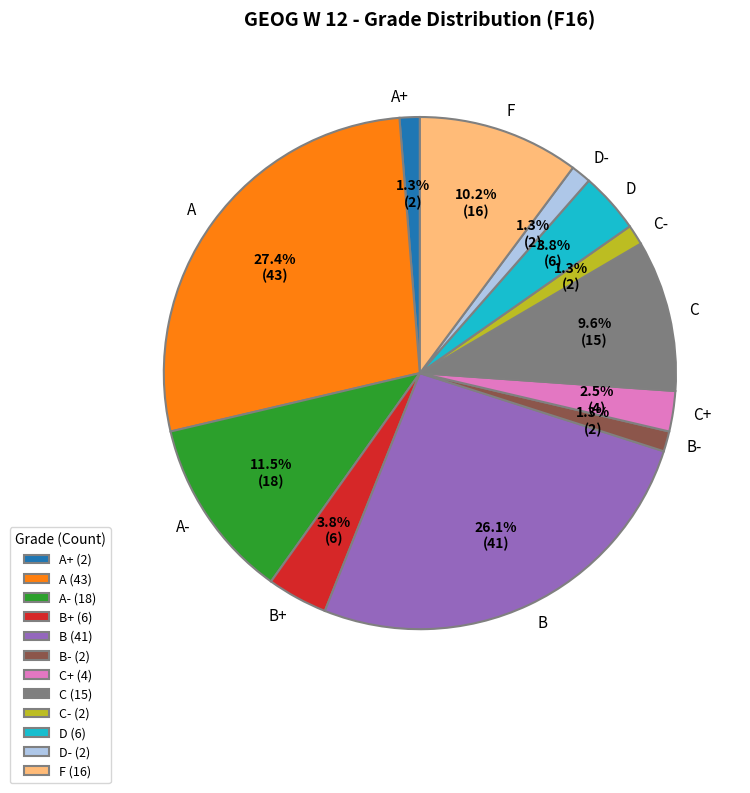

Is it true that C is 10% of the pie?

True